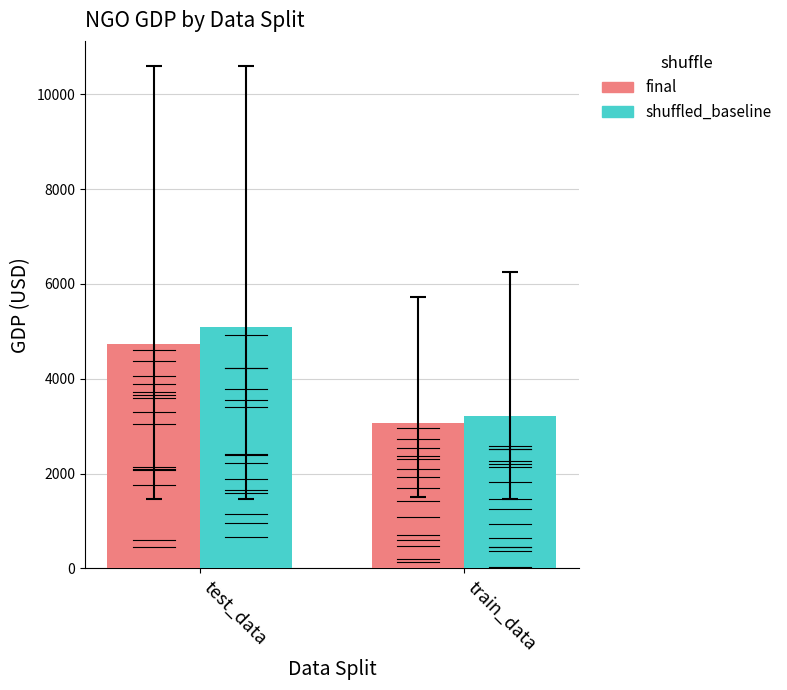

At how many categories does at least one series exceed 4844?

1